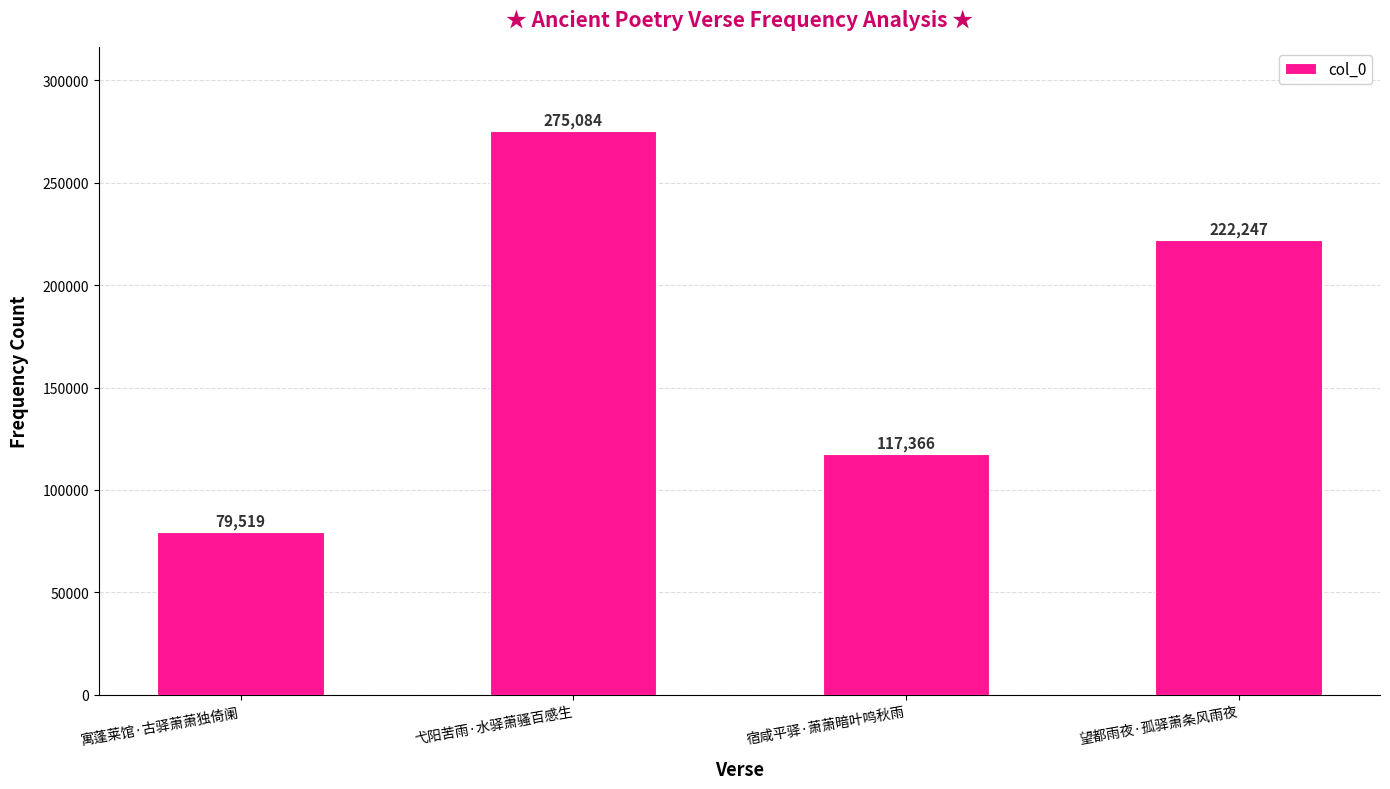

What is the change in value from 弋阳苦雨·水驿萧骚百感生 to 宿咸平驿·萧萧暗叶鸣秋雨?

-157718